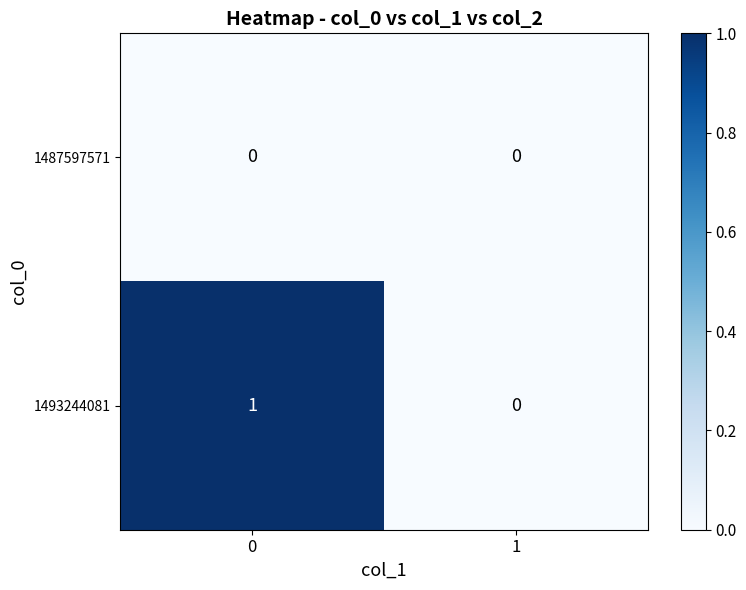

Between 0 and 1, which series saw the biggest shift?

1493244081